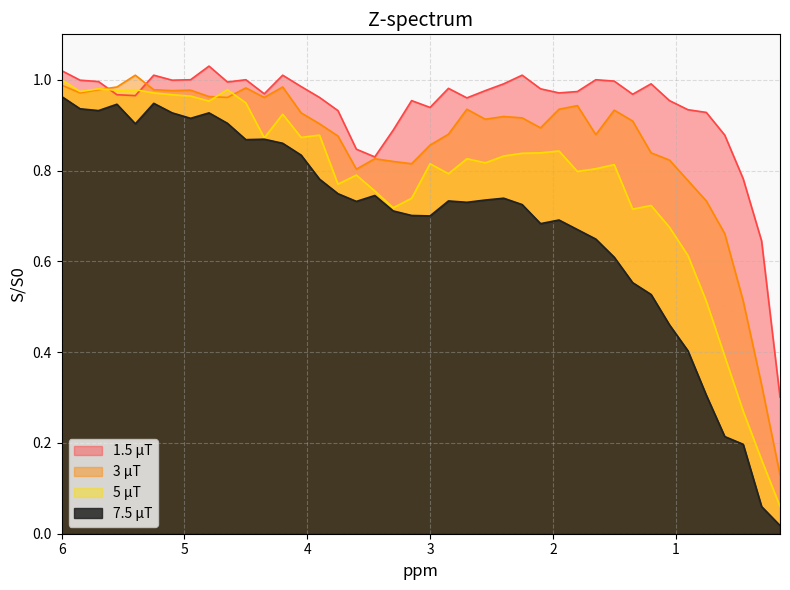

At how many categories does at least one series exceed 0?

40